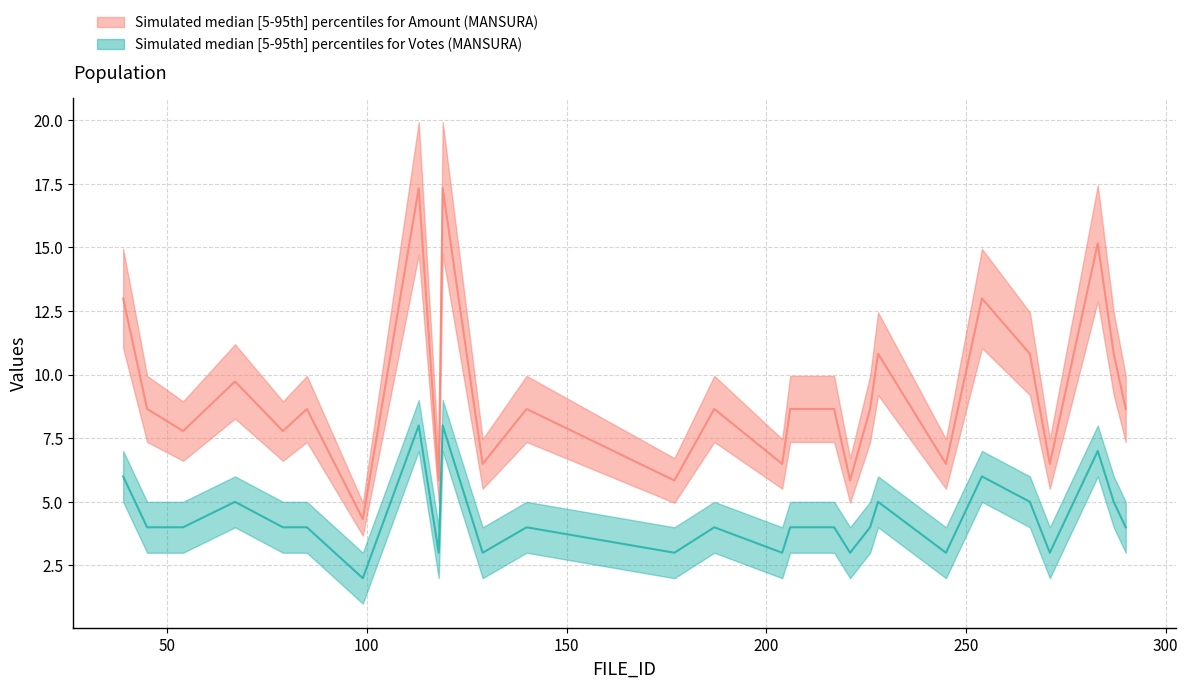

True or false: percent_lower has a value of 5.1 at 187.

False